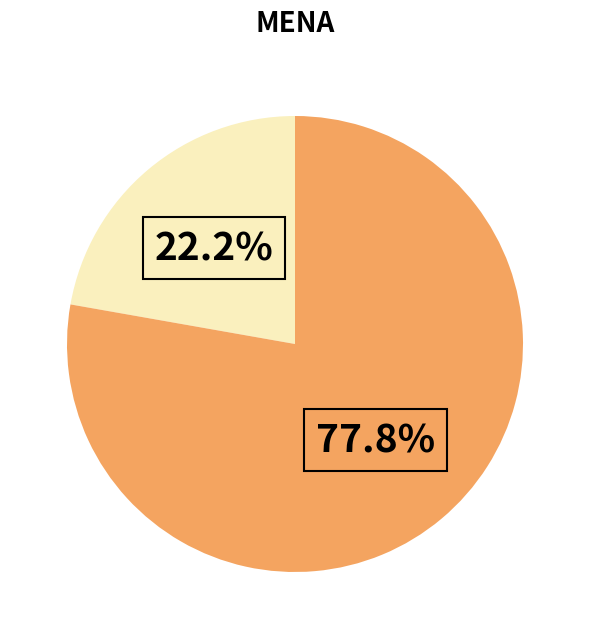

Is there any slice that represents more than half of the pie?

Yes